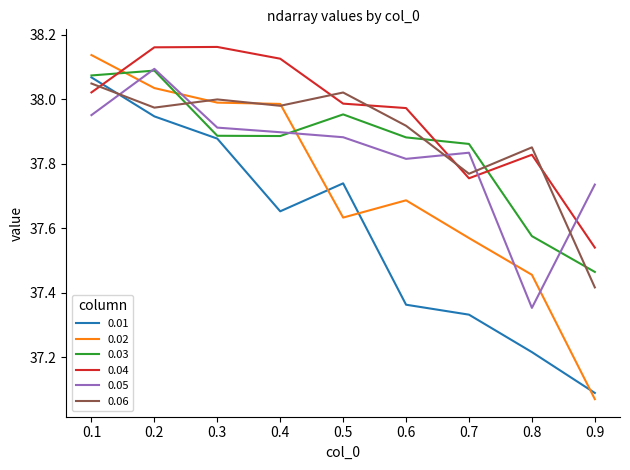

What are all the series names shown in the legend?

0.01, 0.02, 0.03, 0.04, 0.05, 0.06